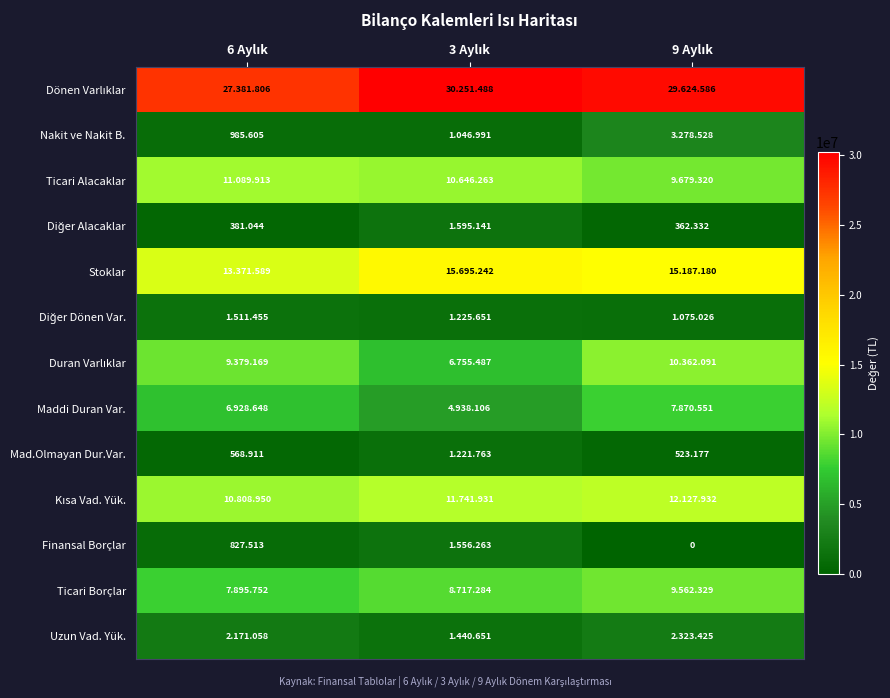

Which has a higher value, 3 Aylık or 9 Aylık?

3 Aylık